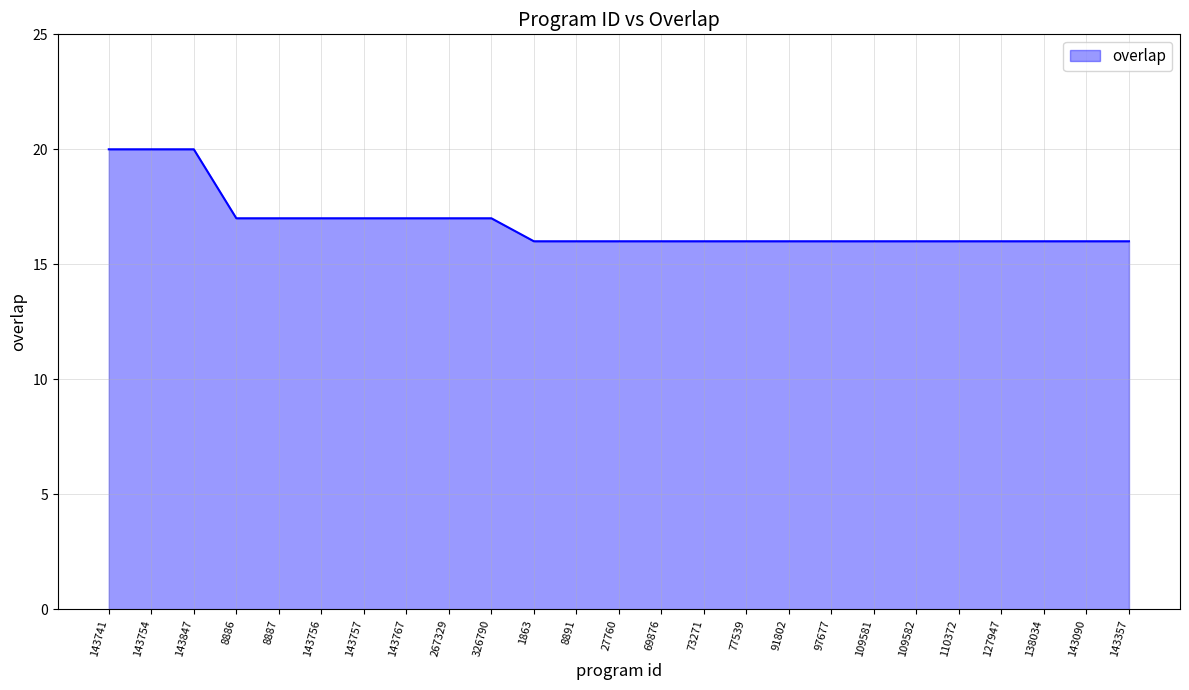

What is the difference between the maximum and minimum values?

4